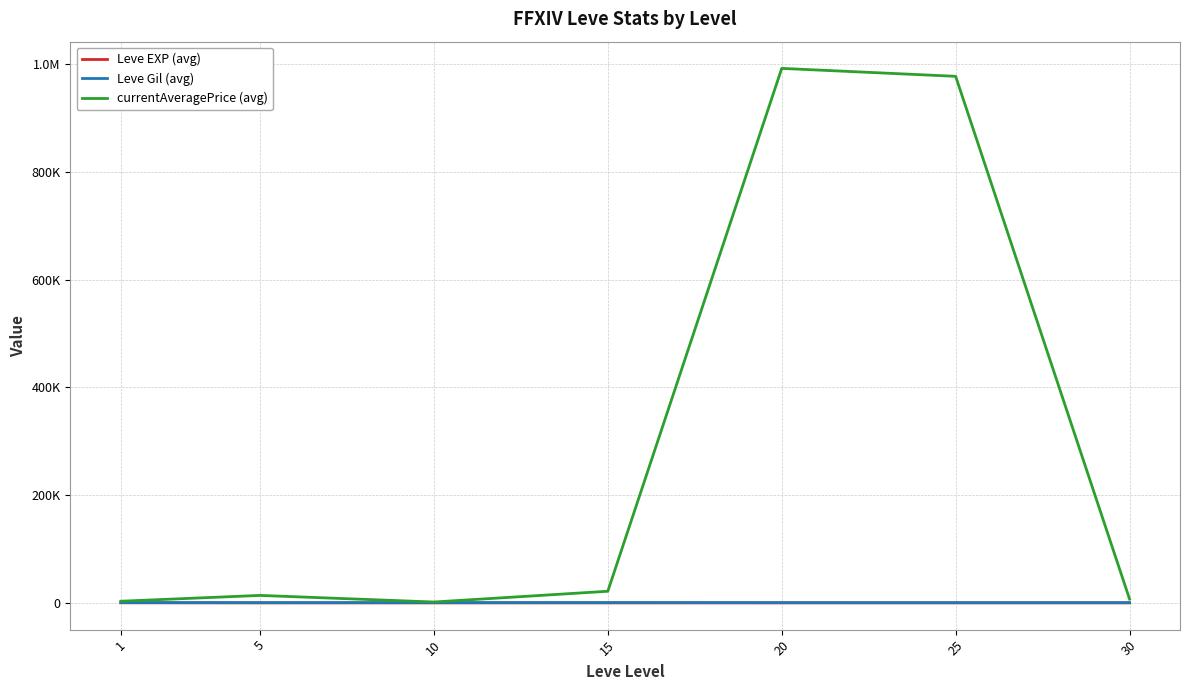

Rank the series by their maximum value, from lowest to highest.

Leve EXP (avg), Leve Gil (avg), currentAveragePrice (avg)